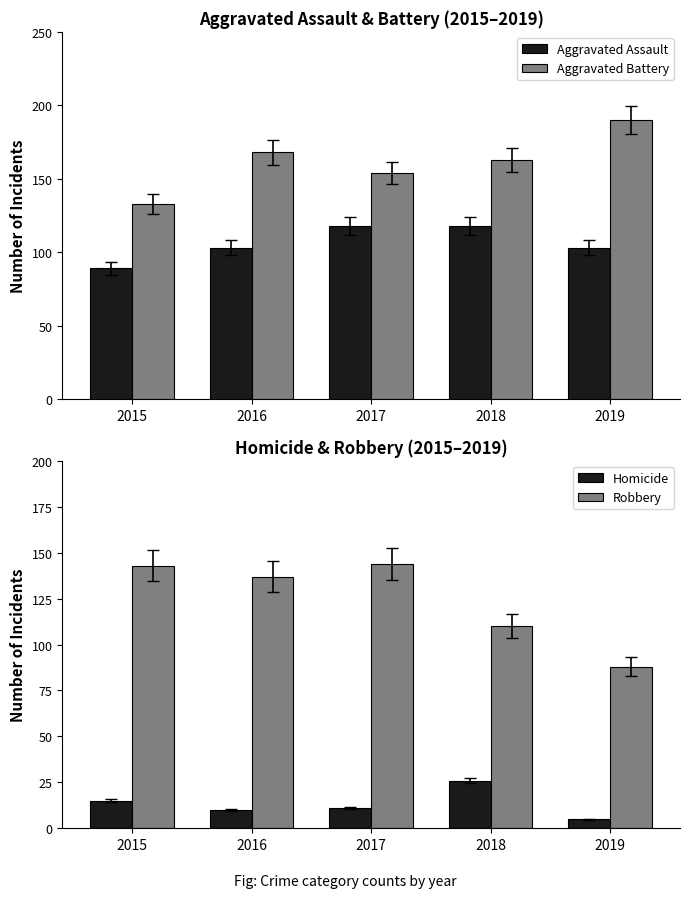

What is the maximum value for Robbery?

144